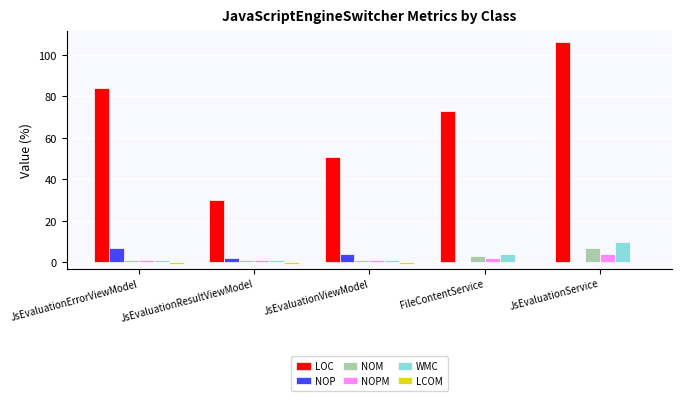

True or false: WMC has a value of 4 at FileContentService.

True